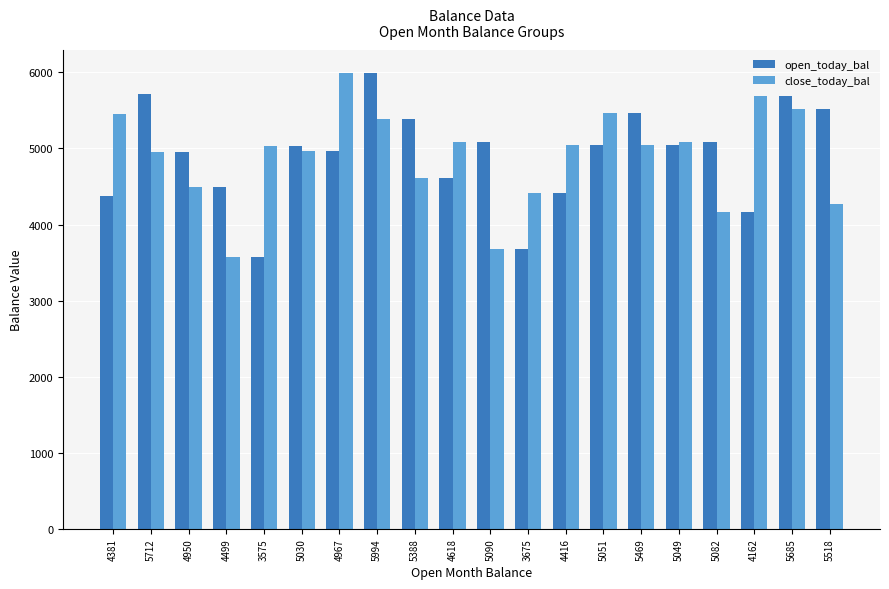

Count the number of data series in this chart.

2